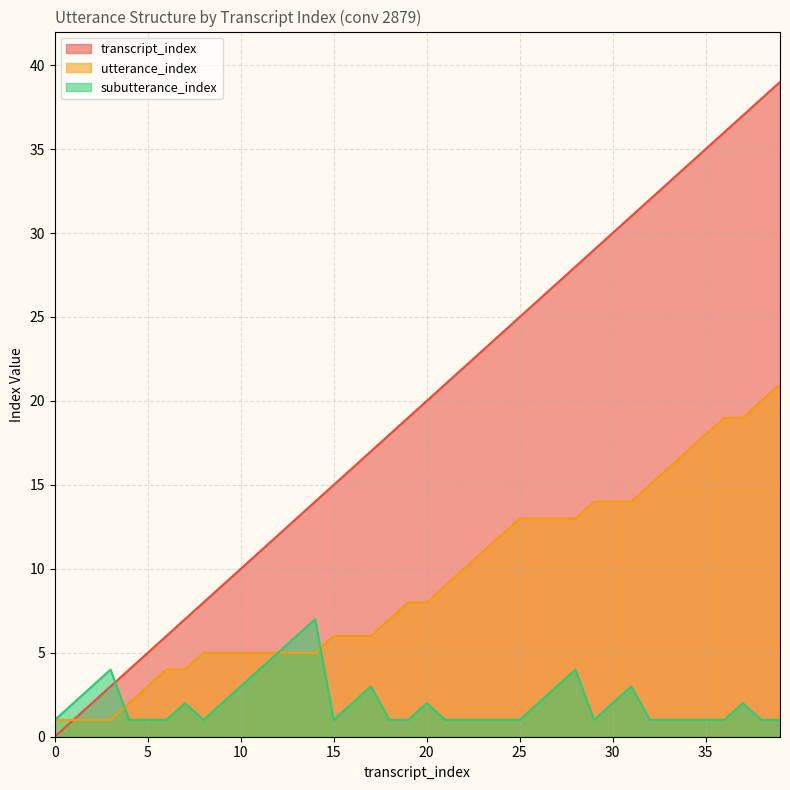

What is the sum of the transcript_index values at 26 and 16?

42